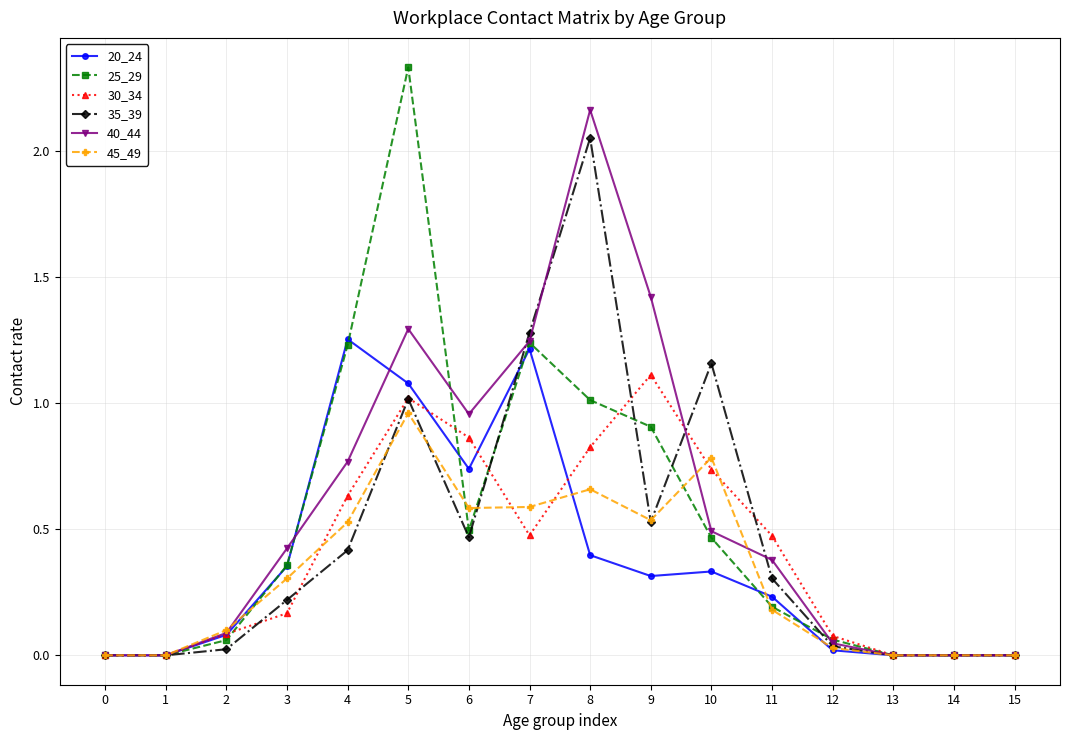

Between 7 and 13, which series saw the biggest shift?

35_39